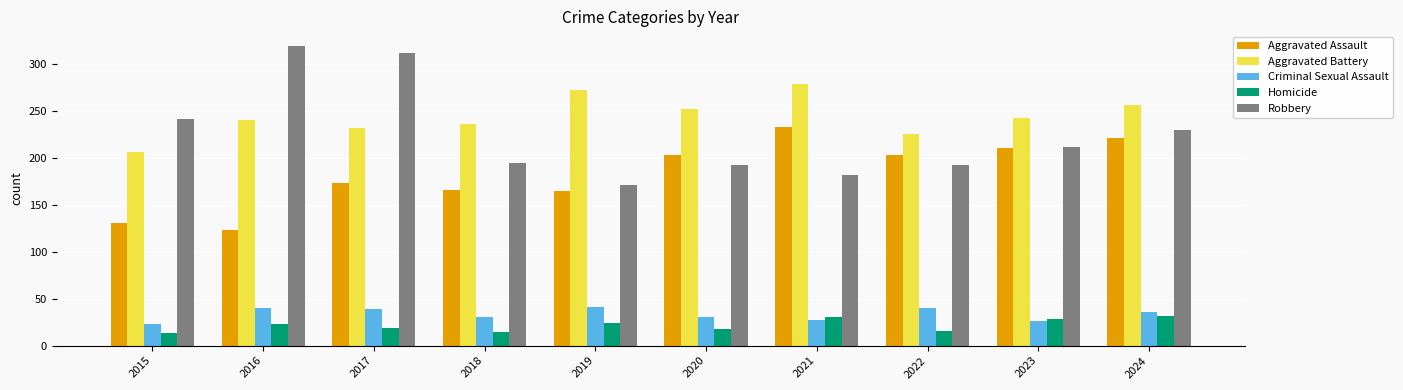

Which series has the largest range (max minus min)?

Robbery